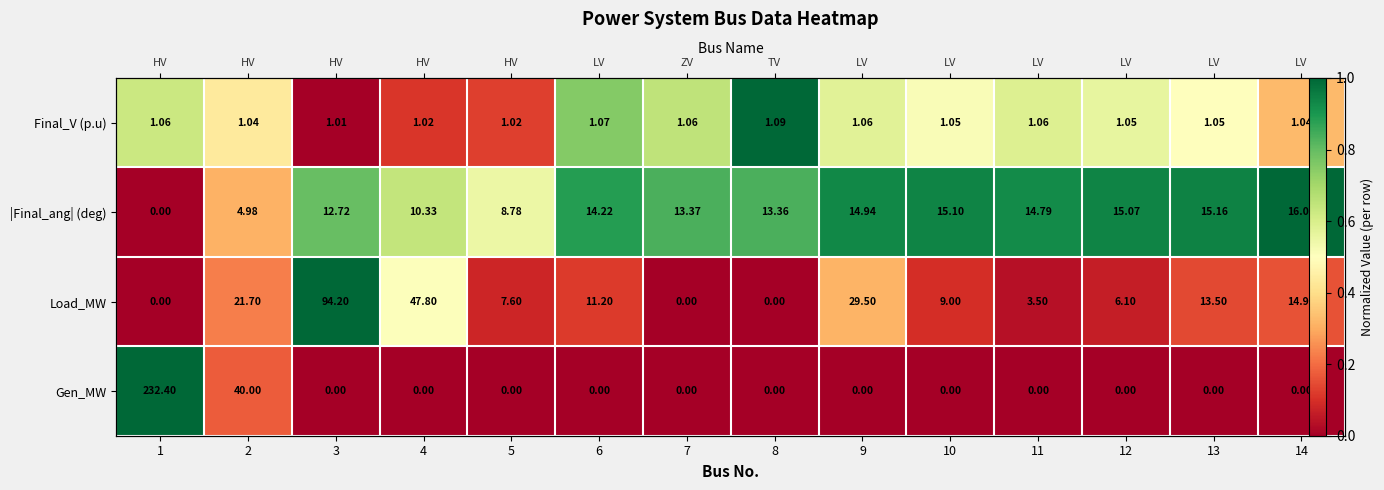

True or false: Gen_MW has a value of -0.6 at 14.

False